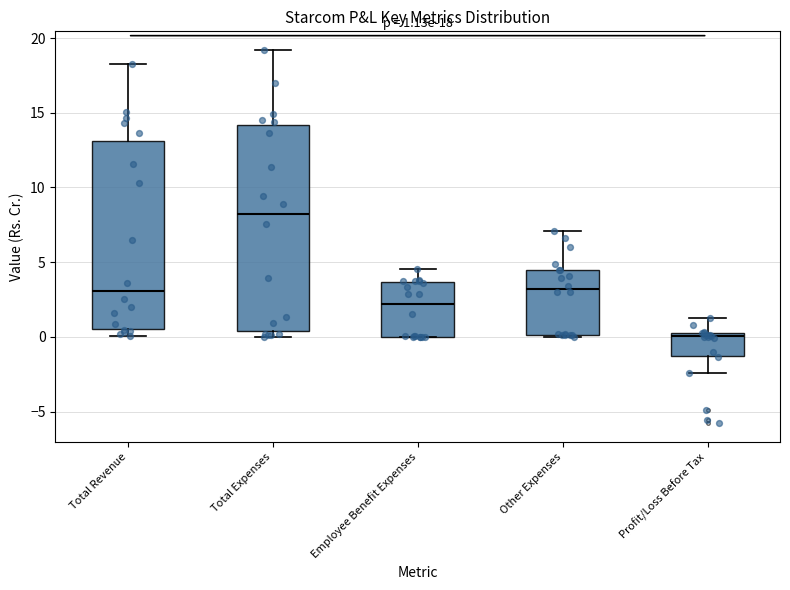

Which box is the tallest, from its lower edge to its upper edge?

Total Expenses